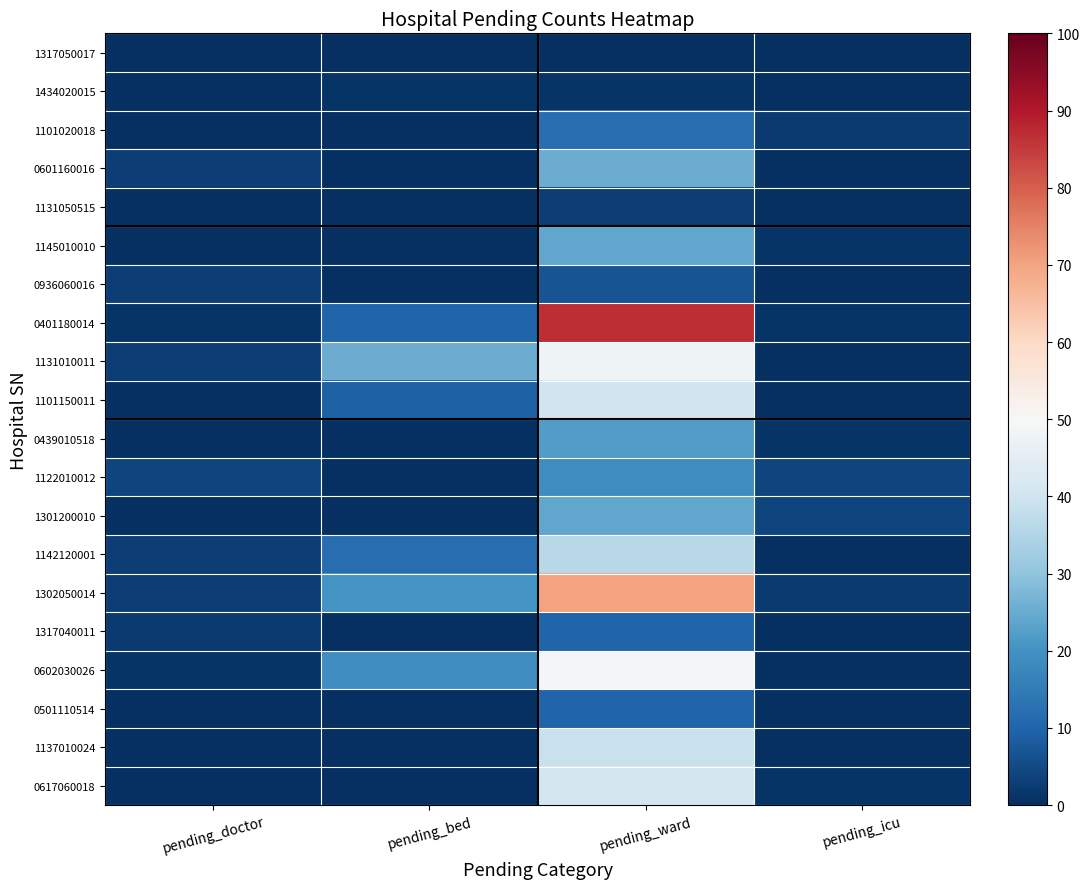

How many categories are shown in the chart?

4